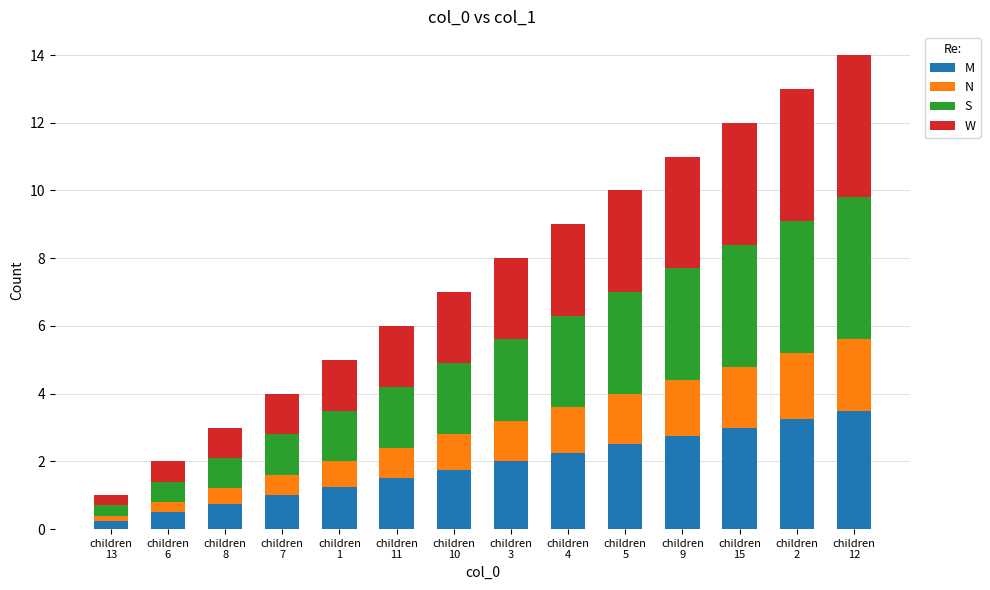

The W series shows 3.9 at children
2. True or false?

True